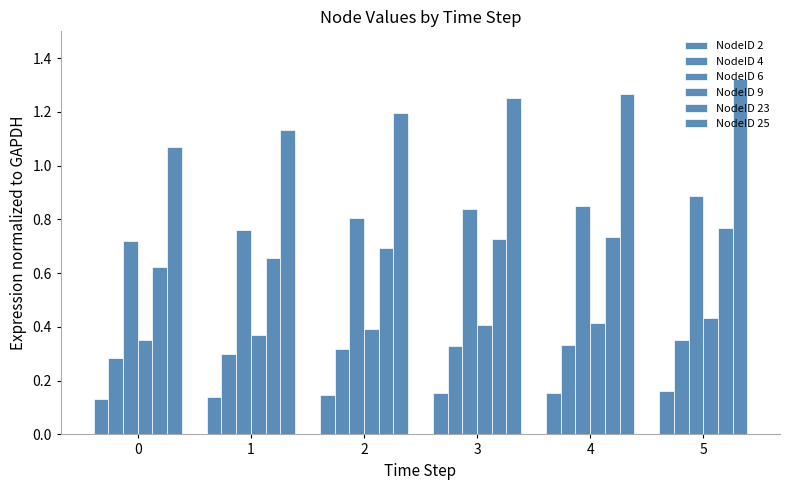

True or false: NodeID 23 has a value of 0.7 at 2.

True